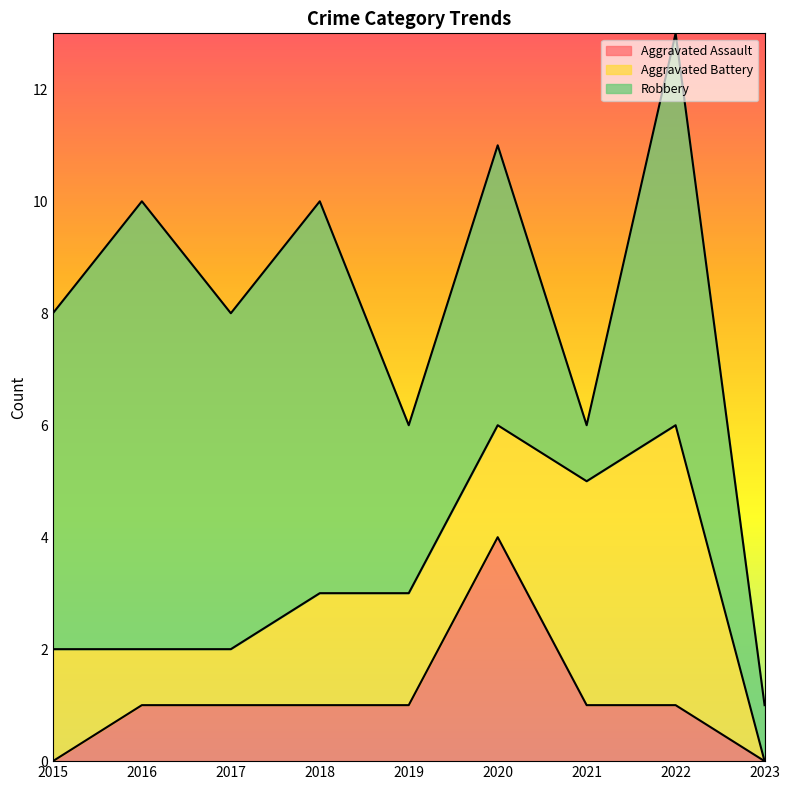

Which series changed the most between 2015 and 2016?

Robbery